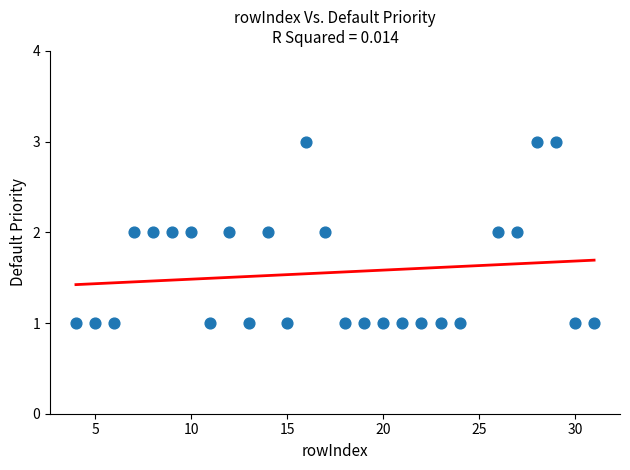

What is the range of X values (max minus min)?

27